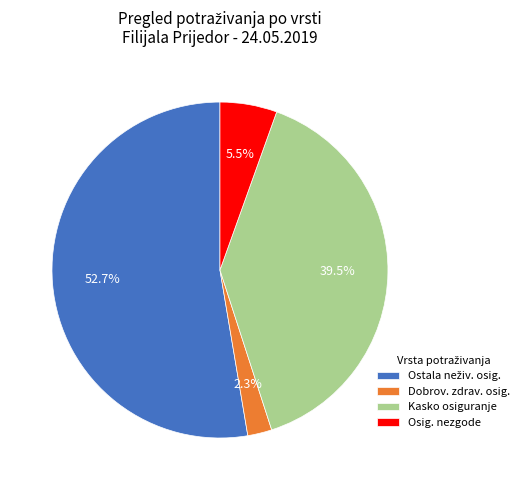

How many segments does this pie chart have?

4